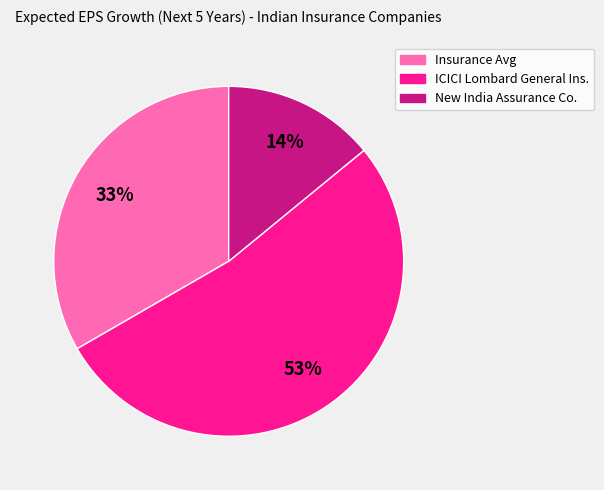

How many segments does this pie chart have?

3